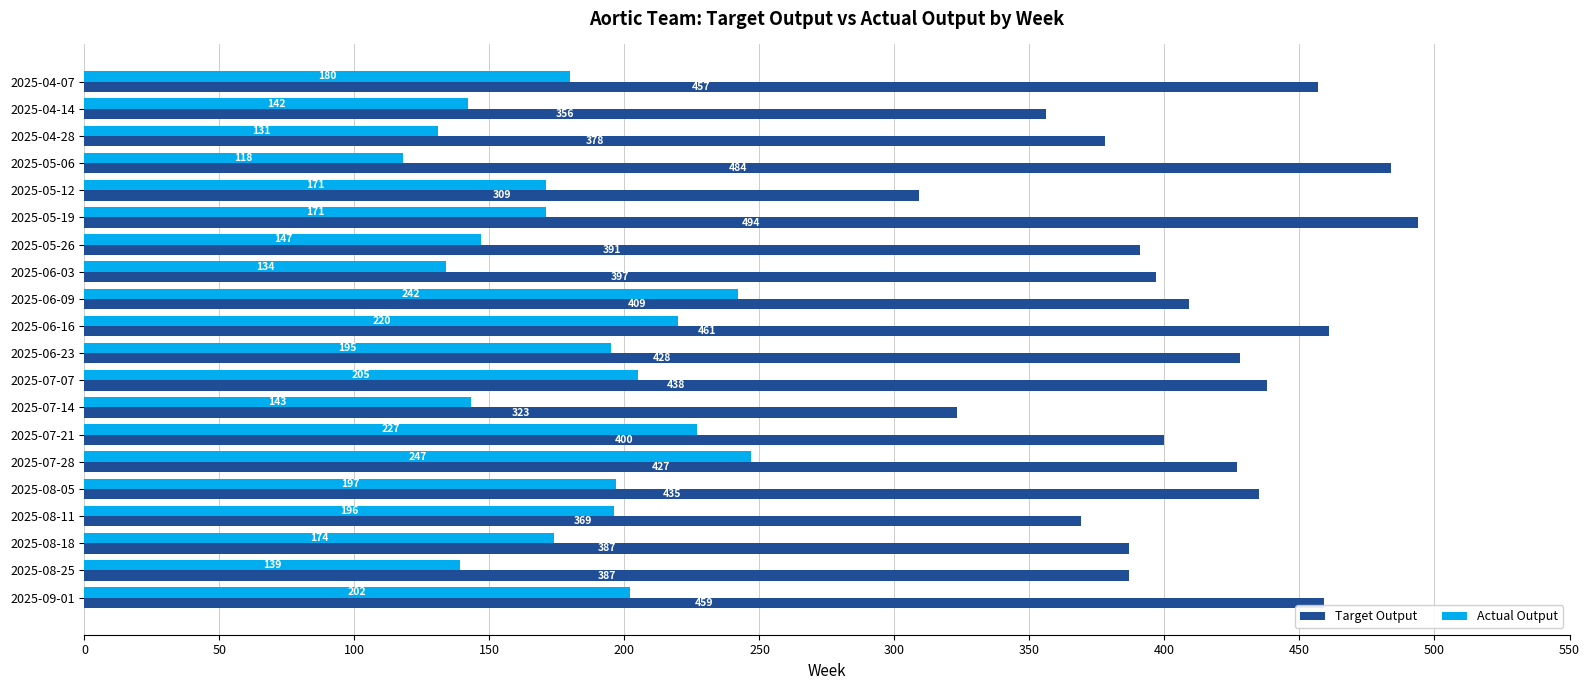

The value of Actual Output at 2025-08-11 is 257. True or false?

False